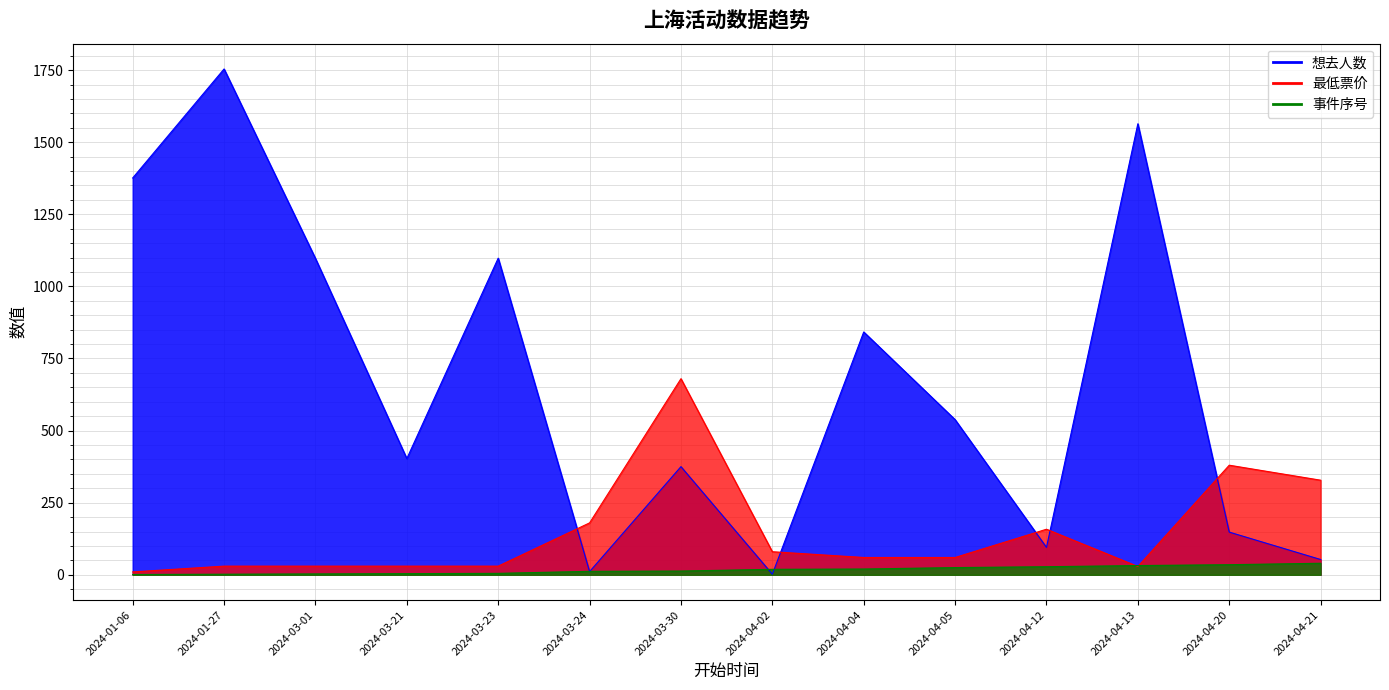

What are all the series names shown in the legend?

想去人数, 最低票价, 事件序号